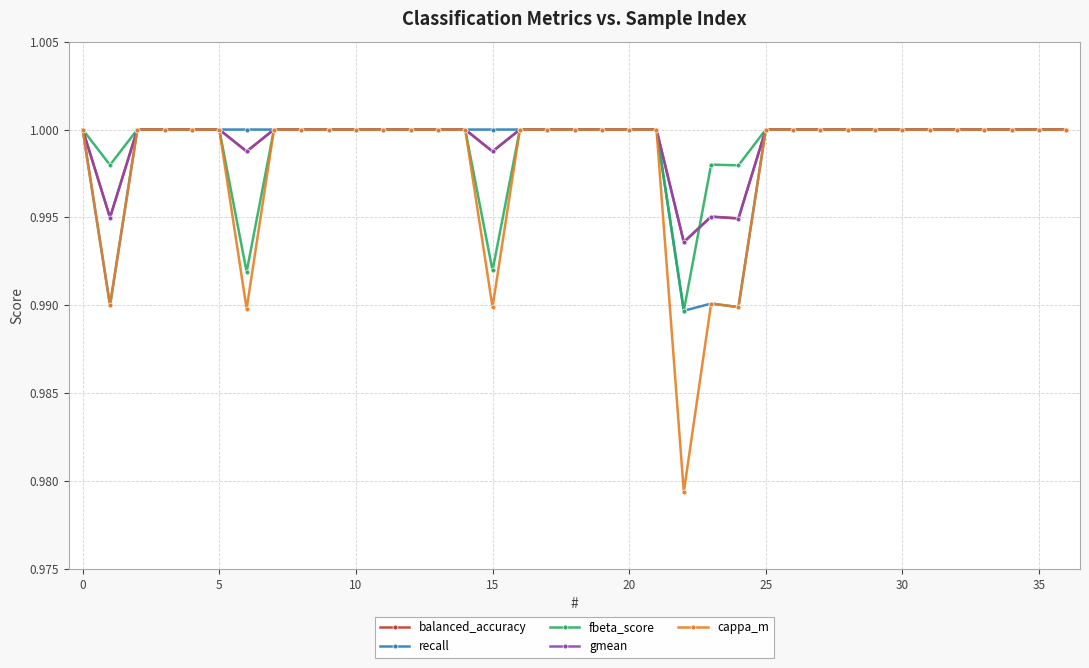

Count the fbeta_score values in the range 1 to 2.

31